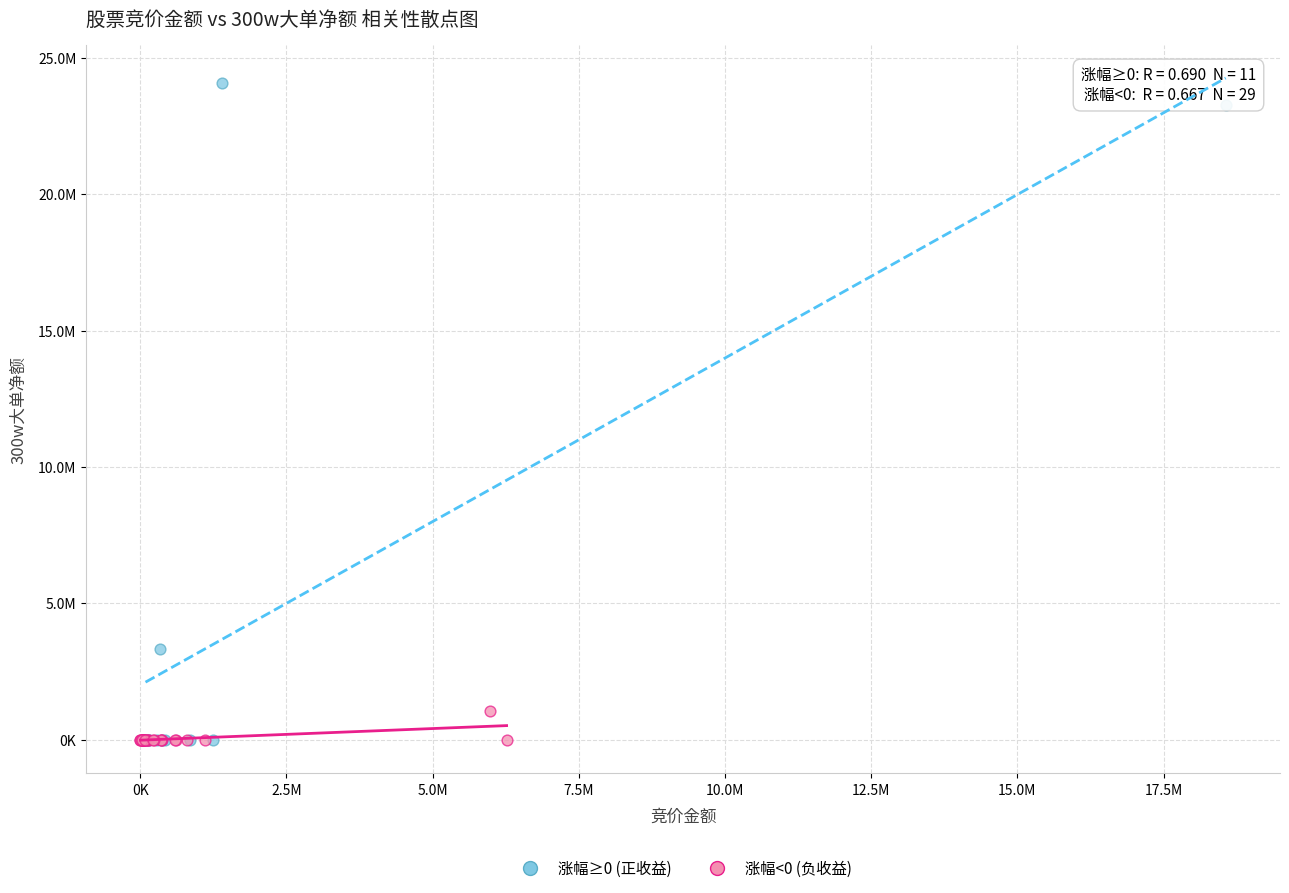

Which series has the widest spread of Y values?

涨幅≥0 (正收益)